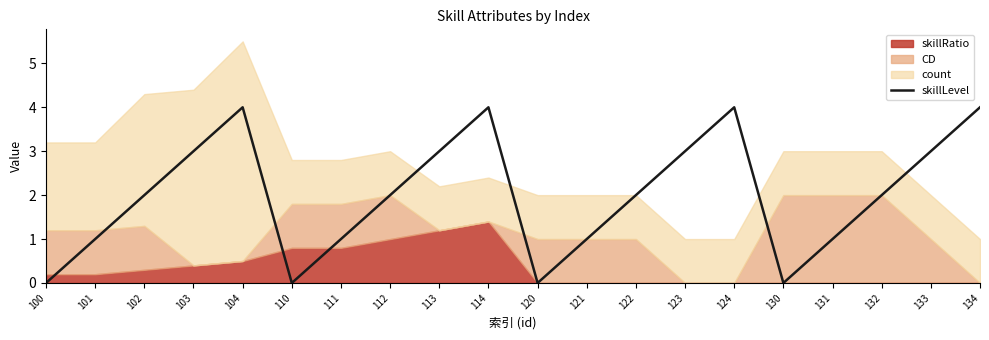

What is the difference between the second highest and minimum values?

4